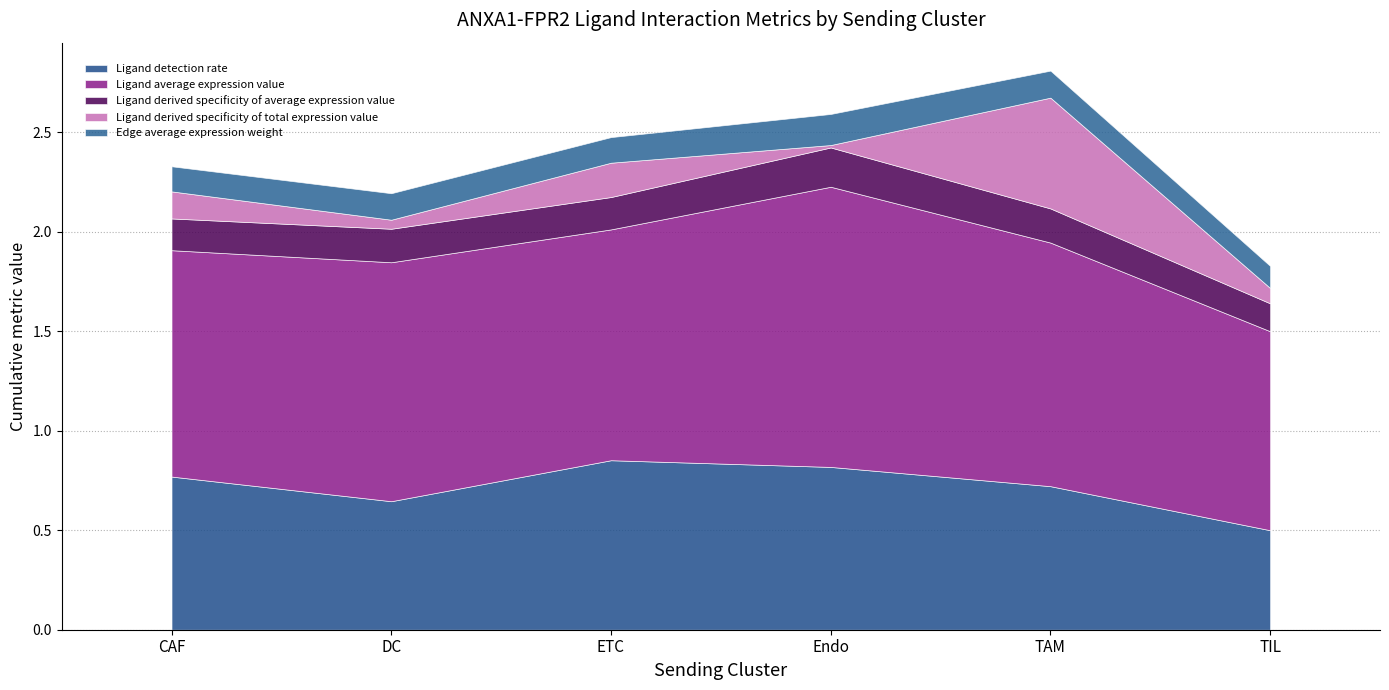

Rank the series by their maximum value, from lowest to highest.

Edge average expression weight, Ligand derived specificity of average expression value, Ligand derived specificity of total expression value, Ligand detection rate, Ligand average expression value